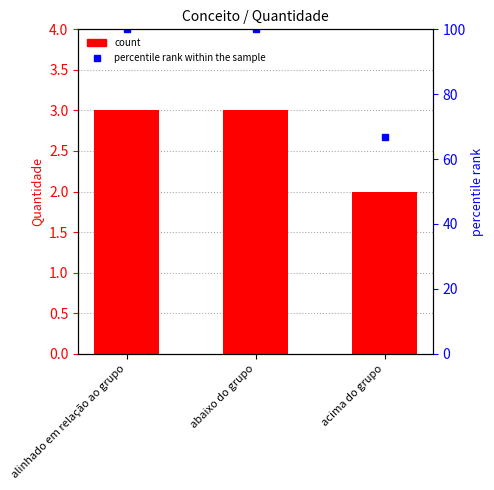

At how many categories does at least one series exceed 95?

2